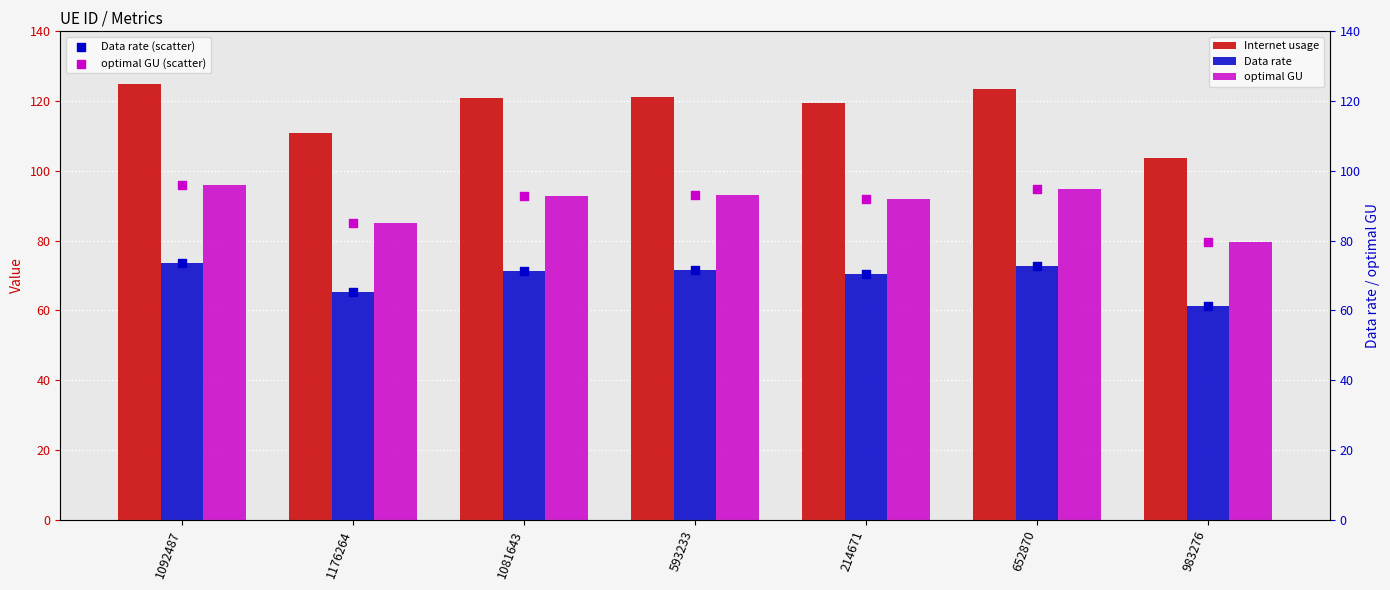

What are all the series names shown in the legend?

Internet usage, Data rate, optimal GU, Data rate (scatter), optimal GU (scatter)